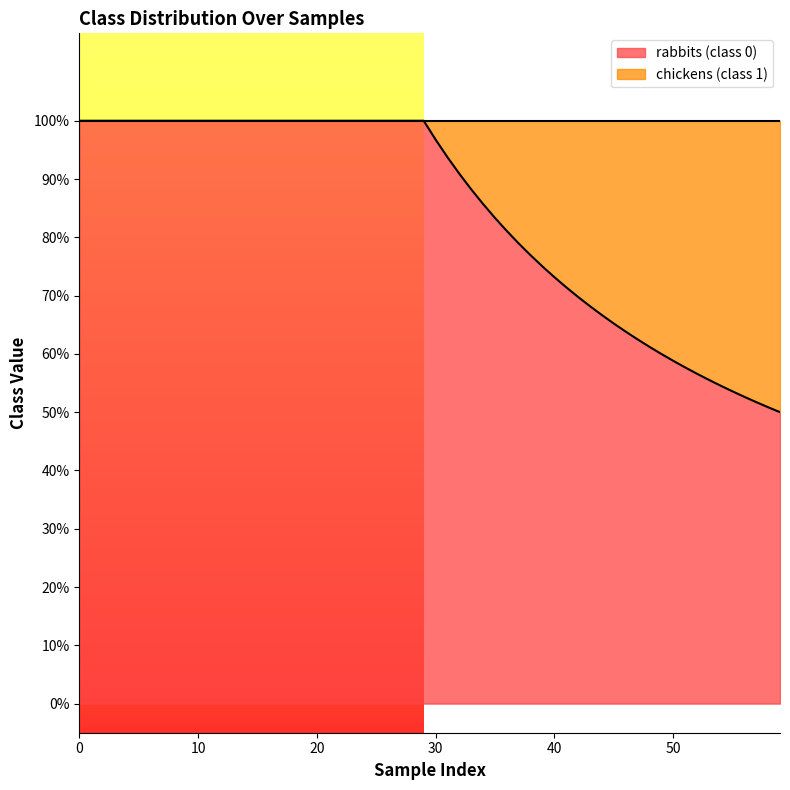

Which series has the widest spread of values?

rabbits (class 0)